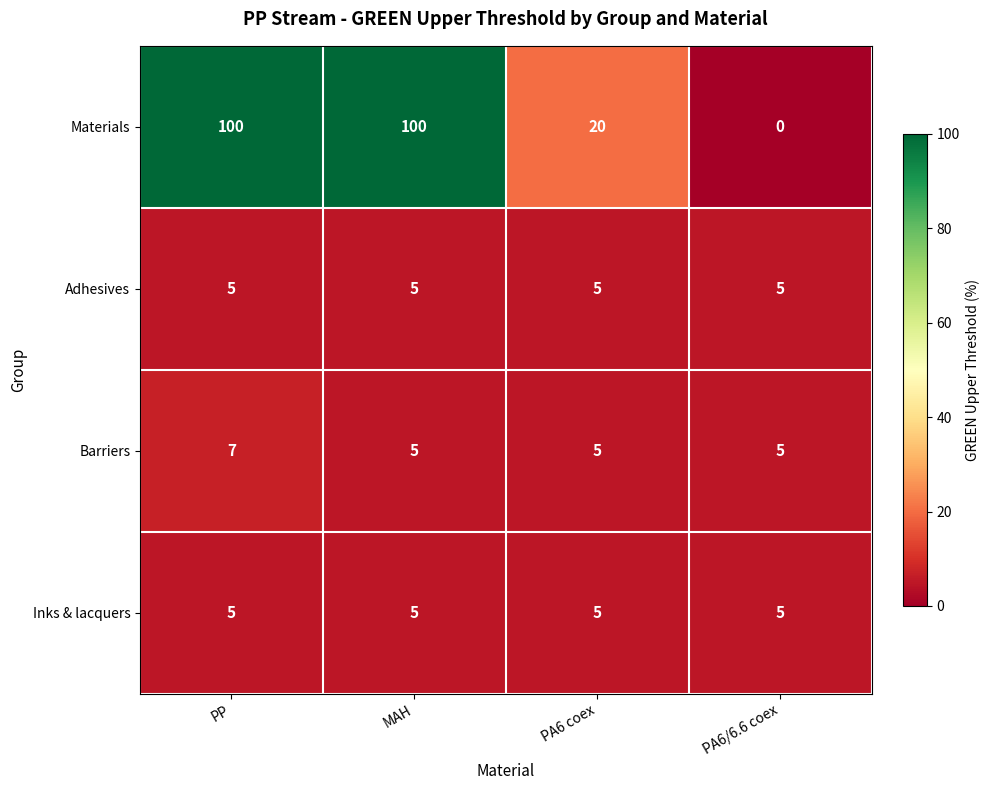

Which series has the largest total across all categories?

Materials